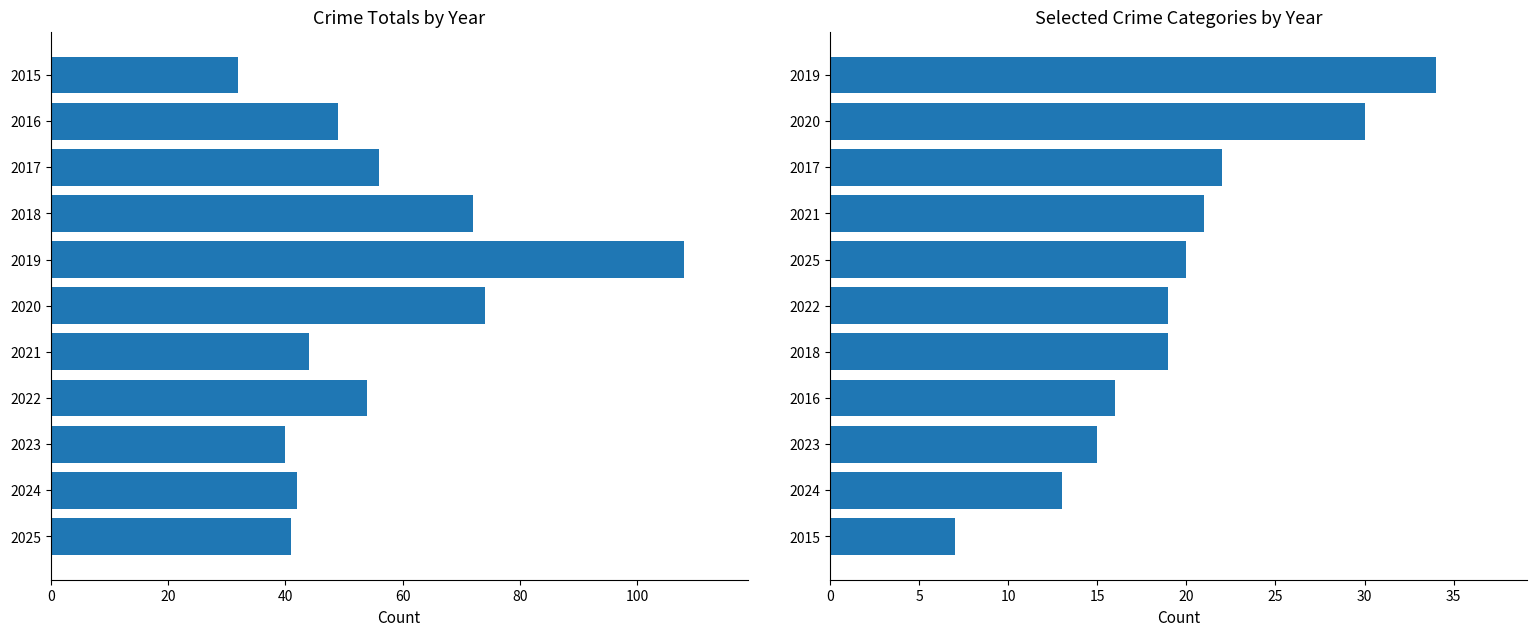

The Robbery series shows 13 at 2021. True or false?

False